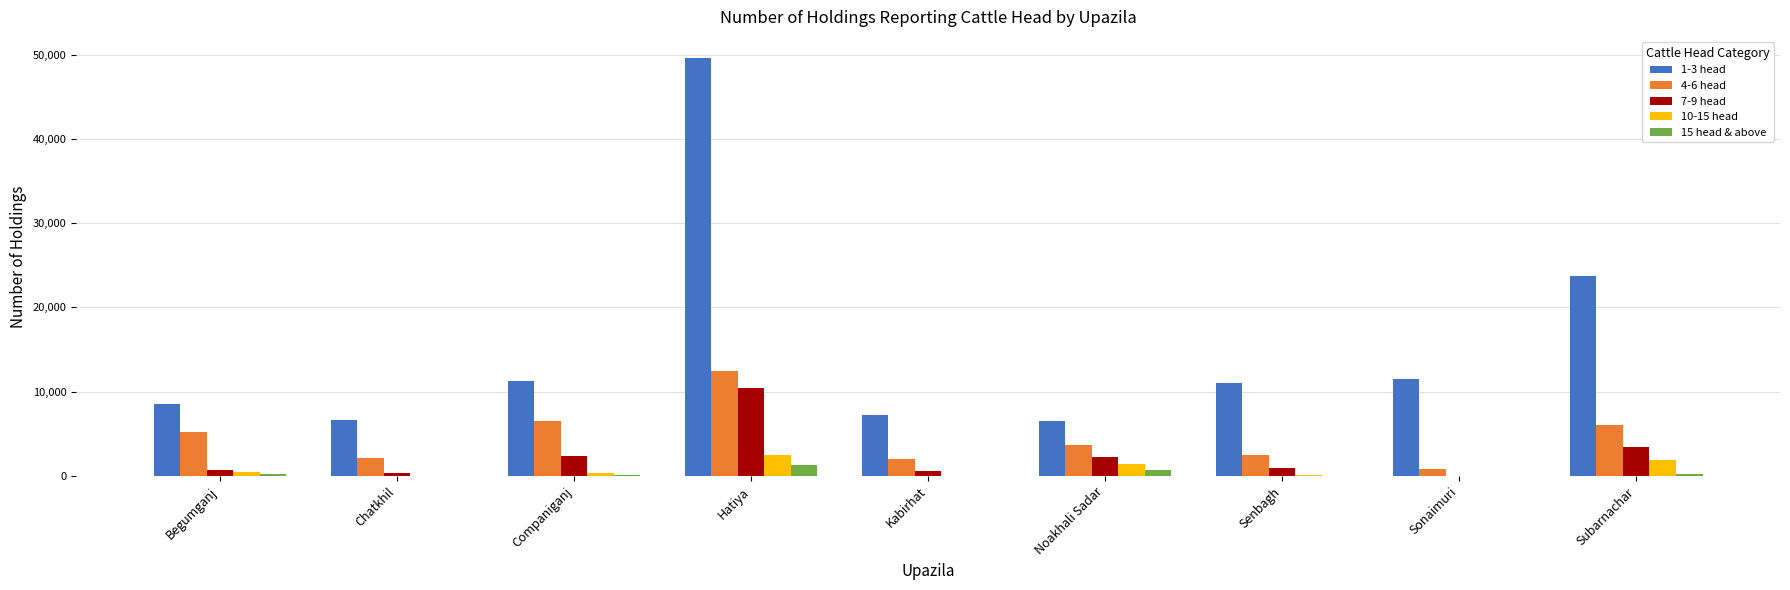

How many data points does each series have?

9